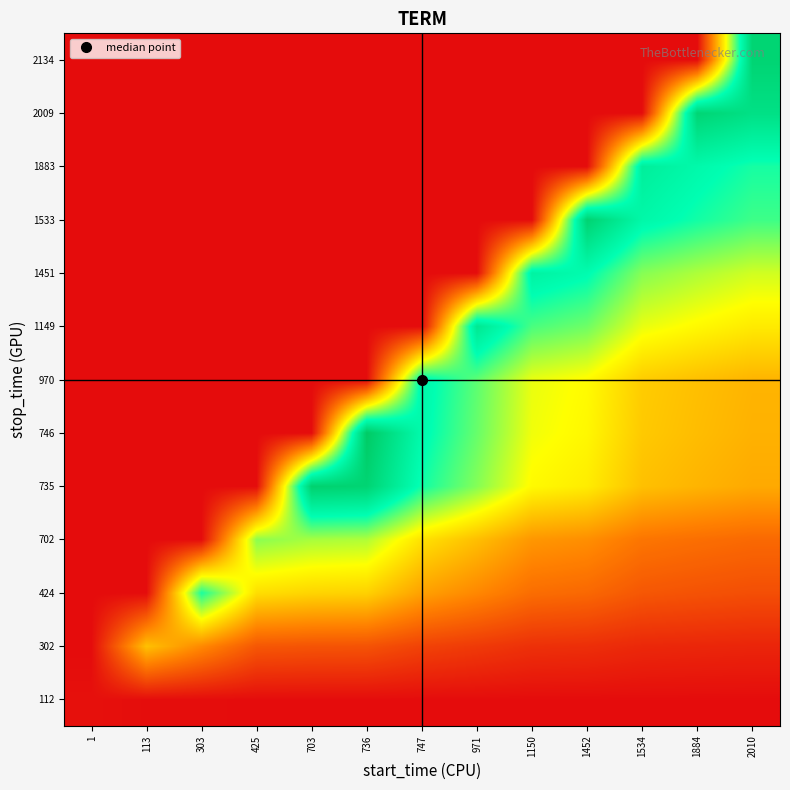

At which category does the chart reach its minimum across all series?

1